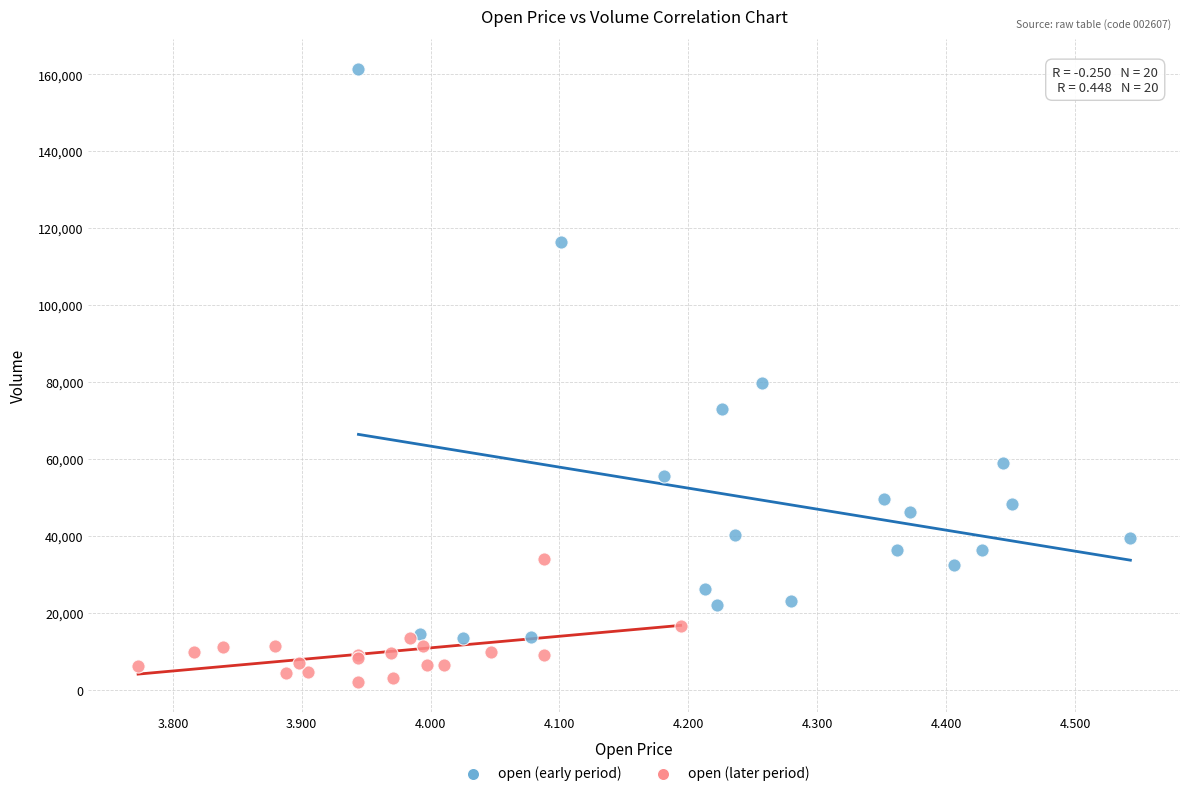

Which series has the widest spread of Y values?

open (early period)